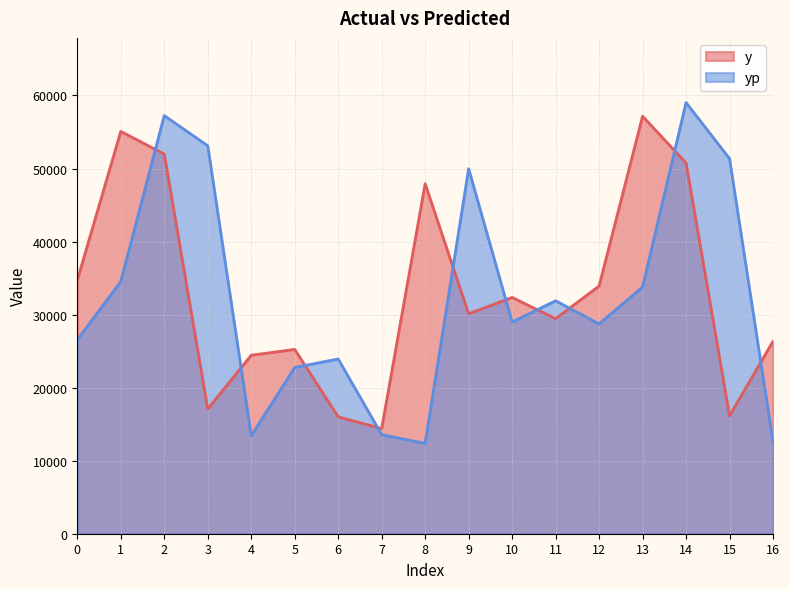

Is the value of yp at 6 greater than the value of y at 0?

No